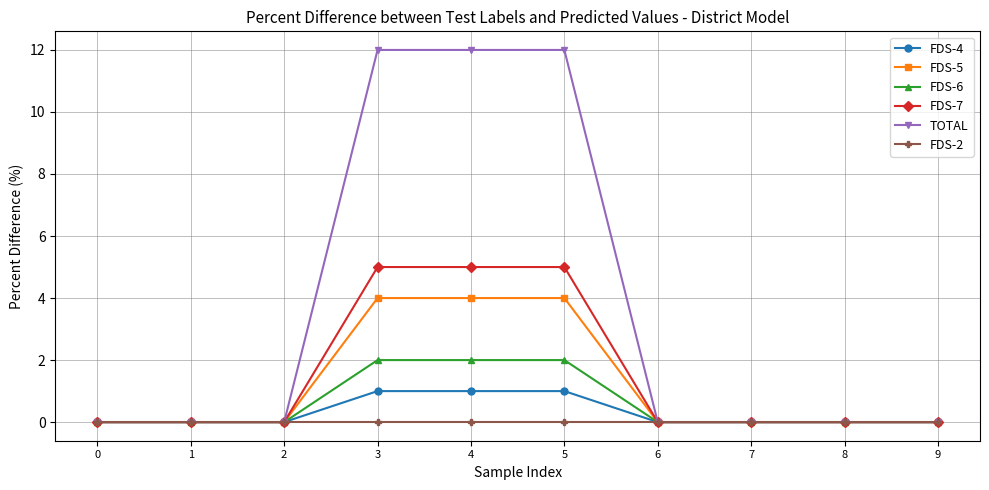

Rank the series by their maximum value, from lowest to highest.

FDS-2, FDS-4, FDS-6, FDS-5, FDS-7, TOTAL